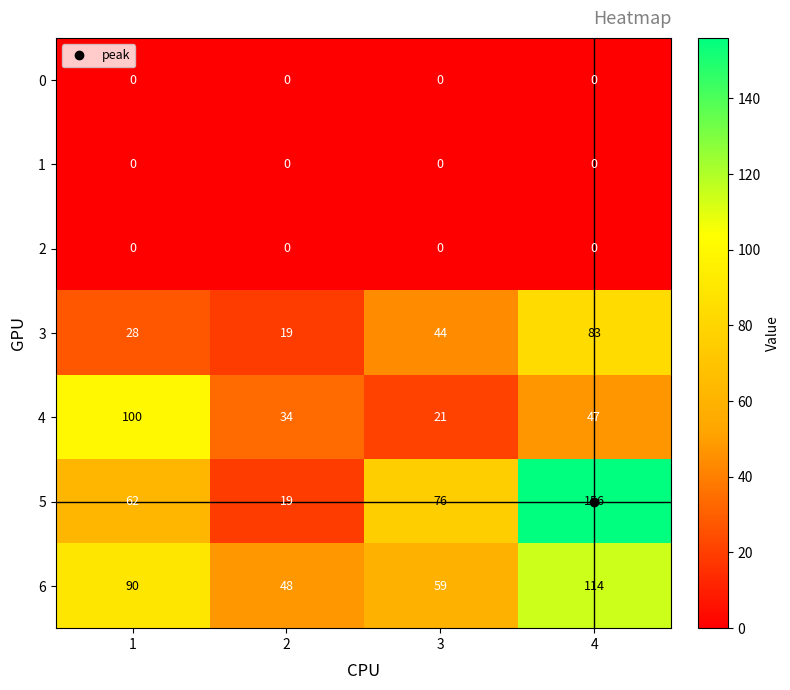

The value of 0 at 2 is 0. True or false?

True